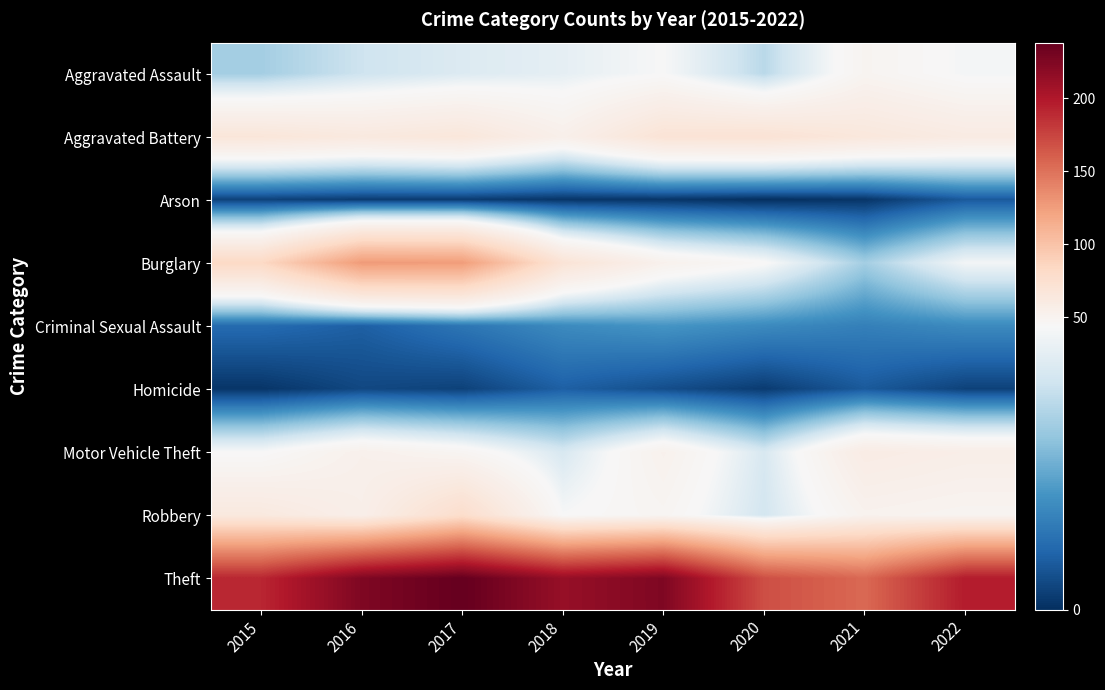

Which series changed the most between 2015 and 2019?

Theft